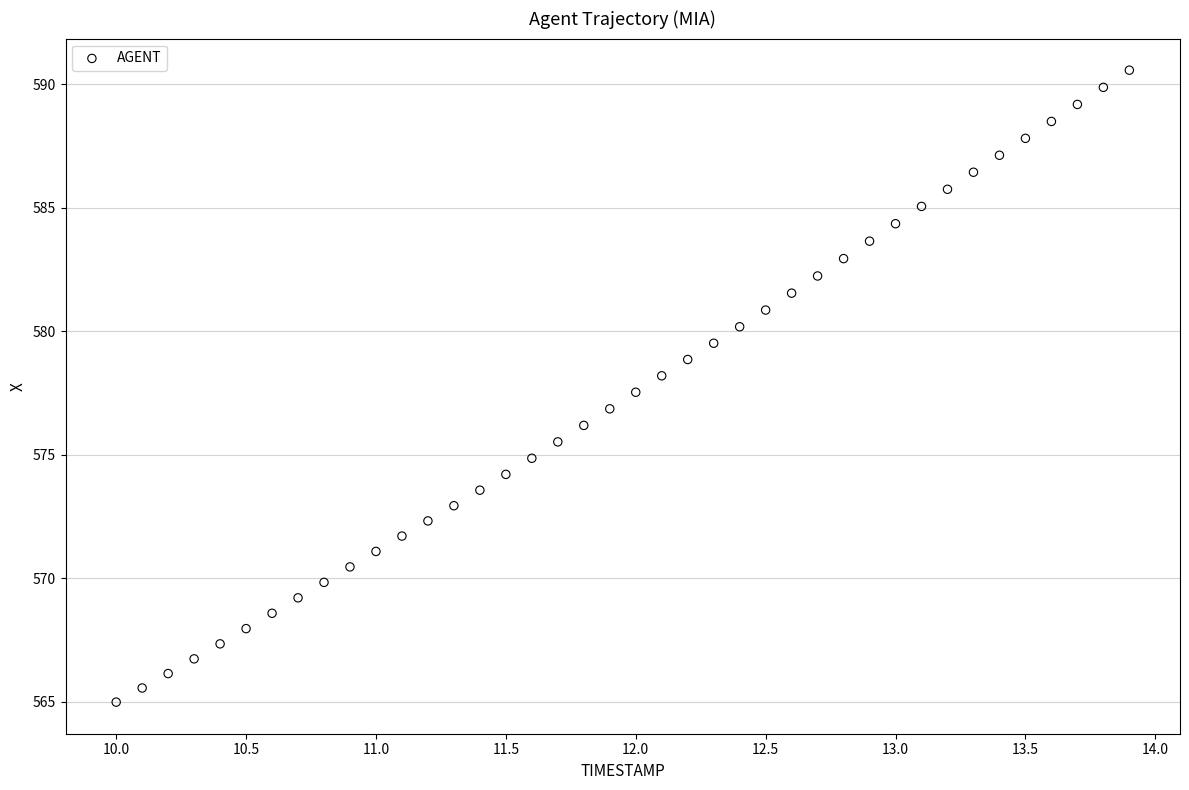

What is the range of X values (max minus min)?

3.9